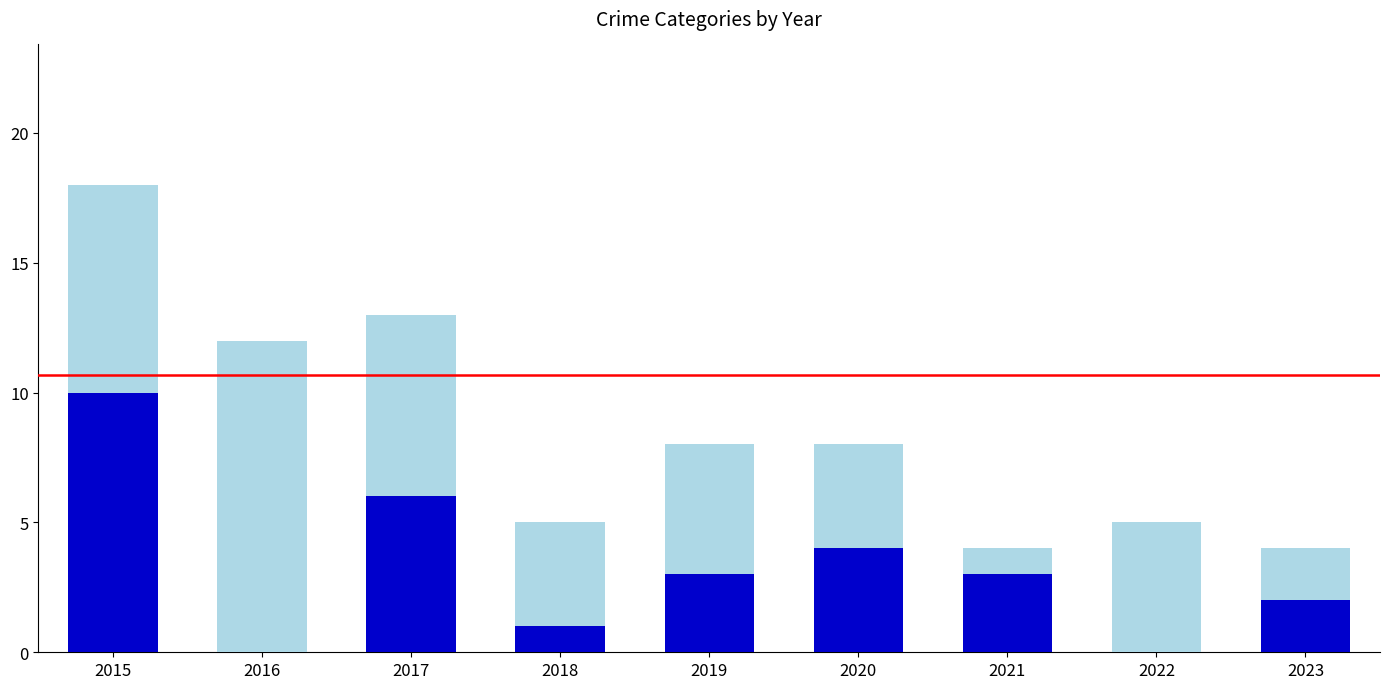

At which category is the sum across all series the highest?

2015